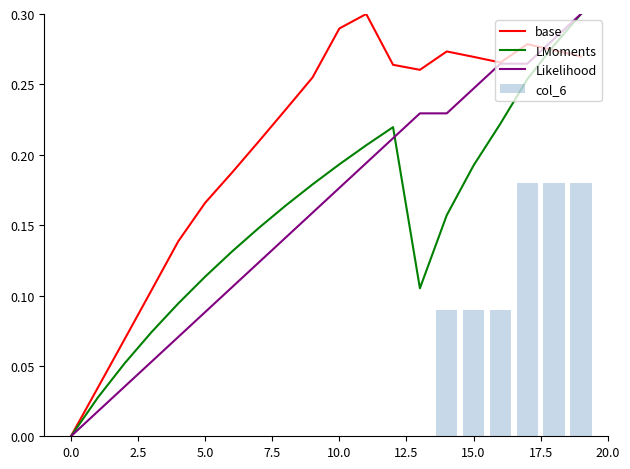

At how many categories does at least one series exceed 0?

19